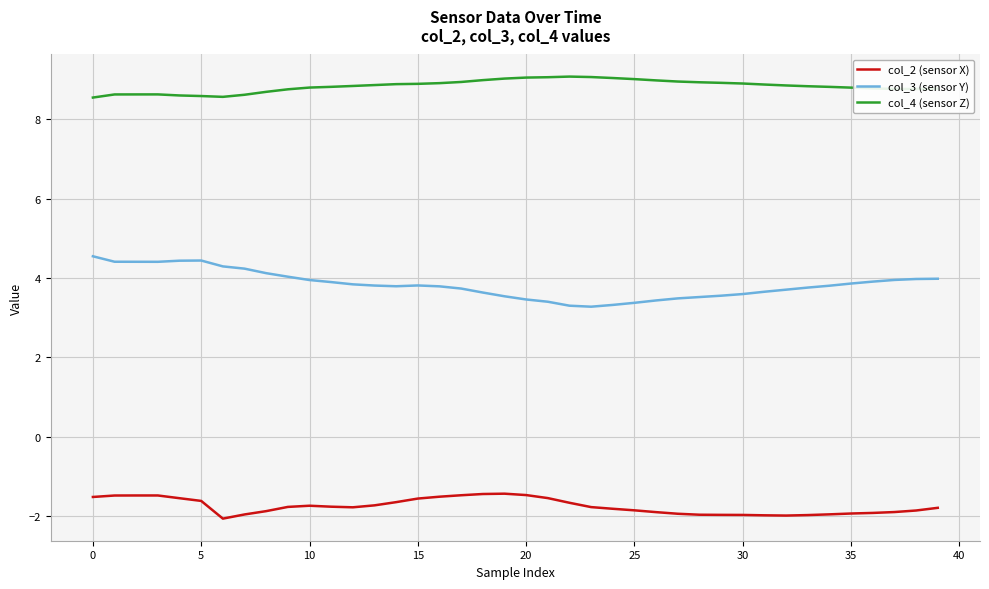

Which series has the largest total across all categories?

col_4 (sensor Z)